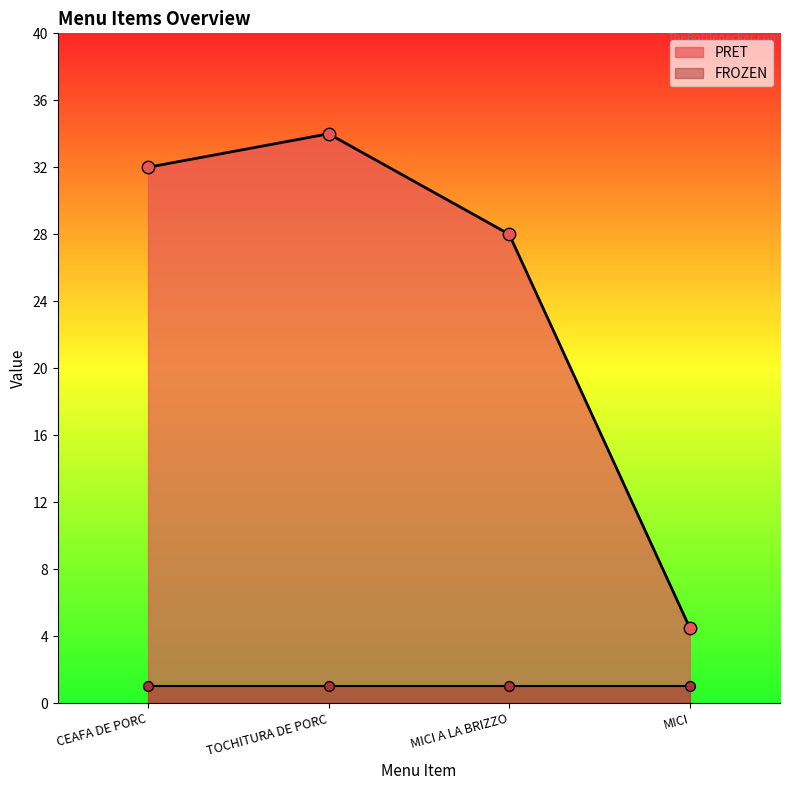

What is the change in value from CEAFA DE PORC to TOCHITURA DE PORC?

+2.0